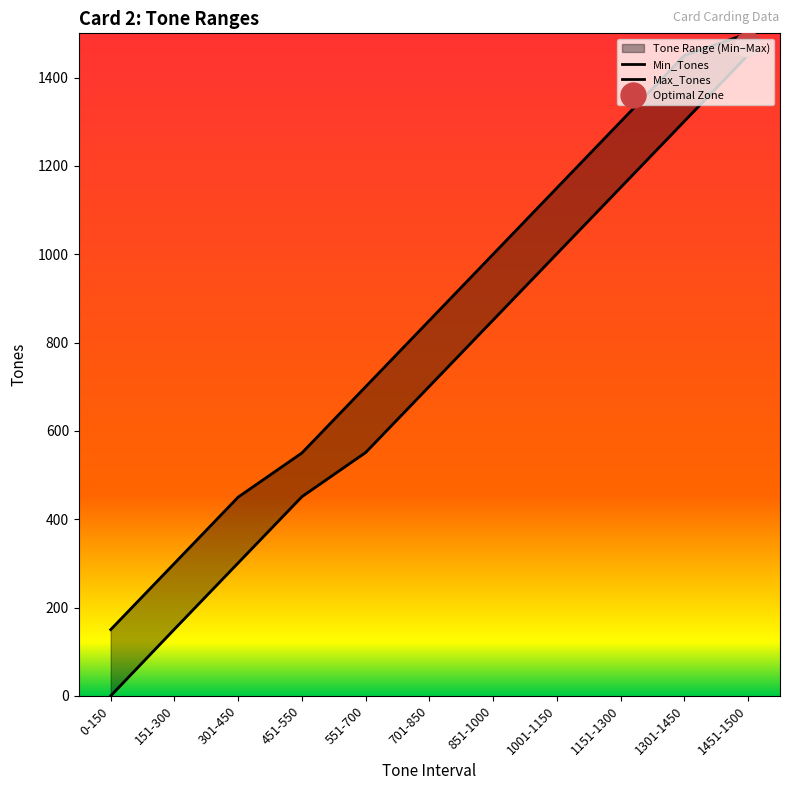

What is the difference between the maximum and minimum values in the Max_Tones series?

1350